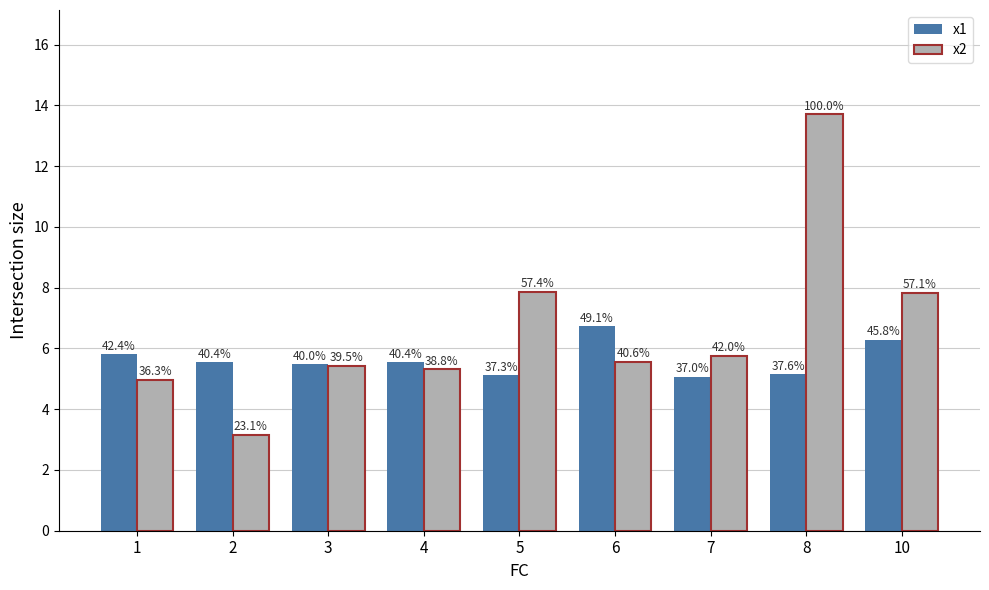

Which category has the lowest value across all series?

2